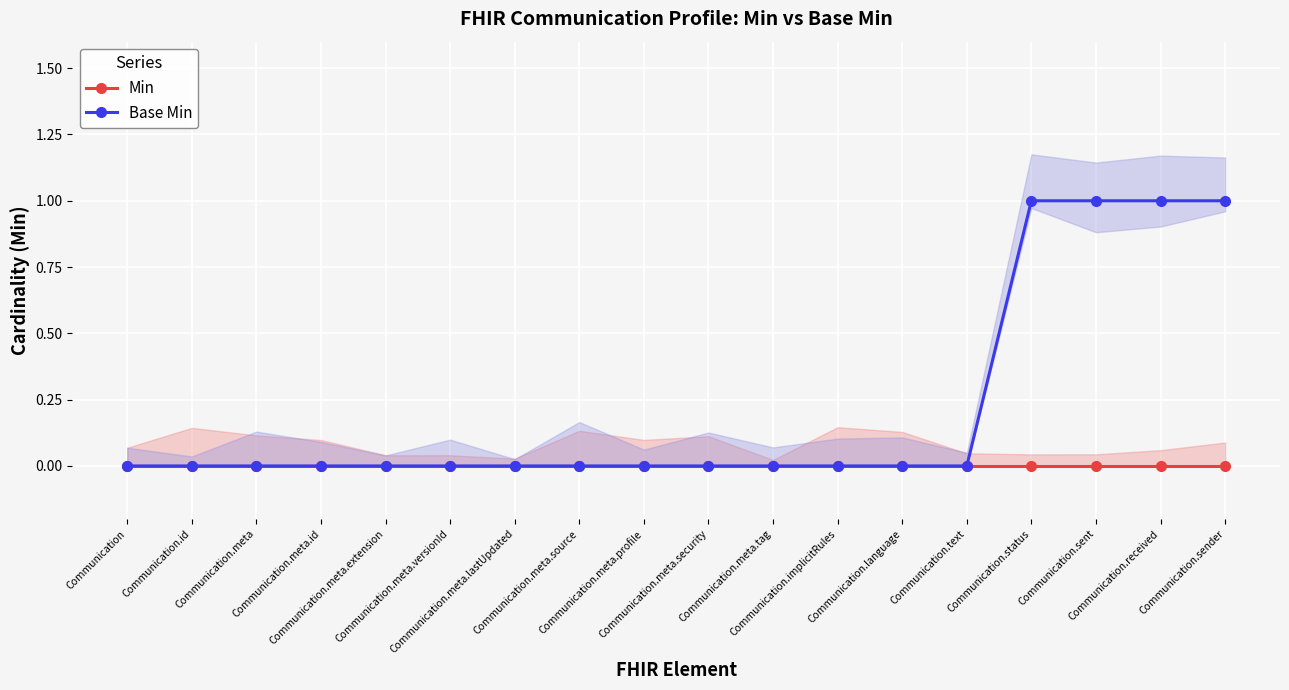

At Communication, list the series in order from smallest to largest.

Min, Base Min